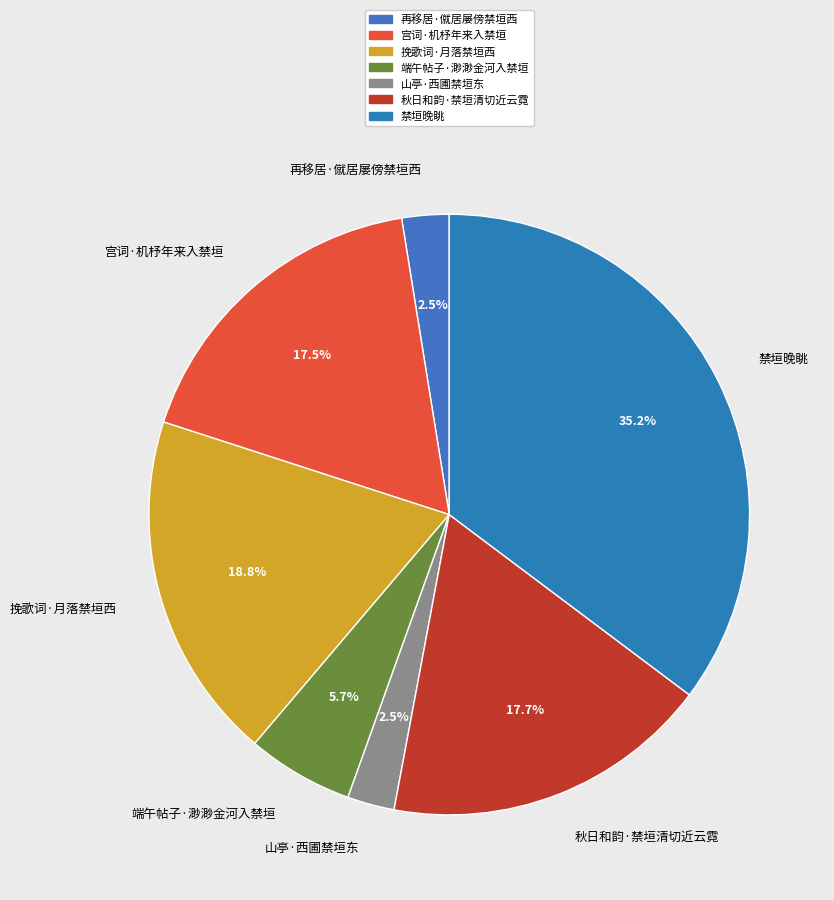

Between 端午帖子·渺渺金河入禁垣 and 禁垣晚眺, which is larger?

禁垣晚眺